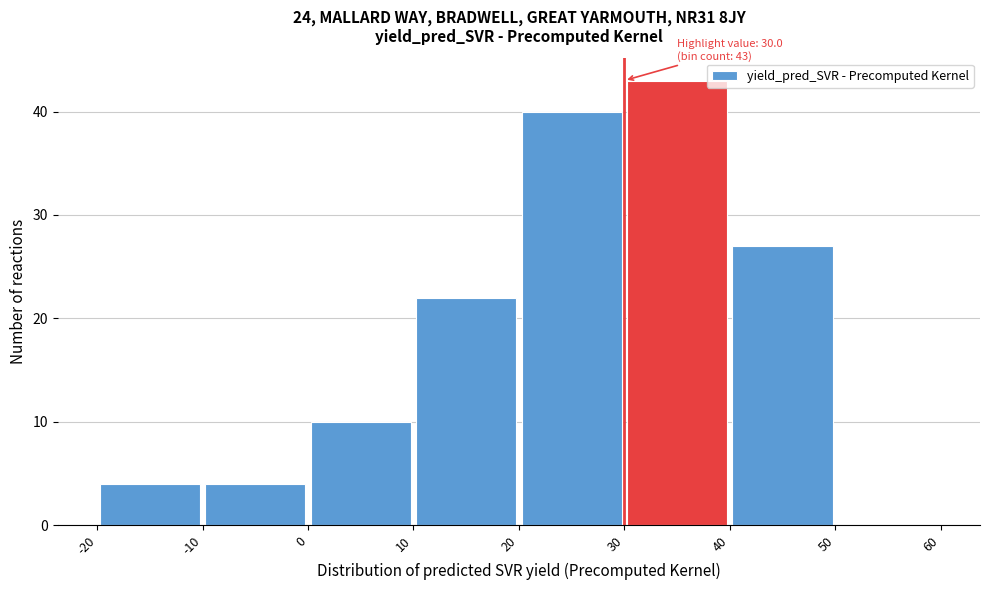

Which range on the x-axis has the tallest bar?

30 to 40